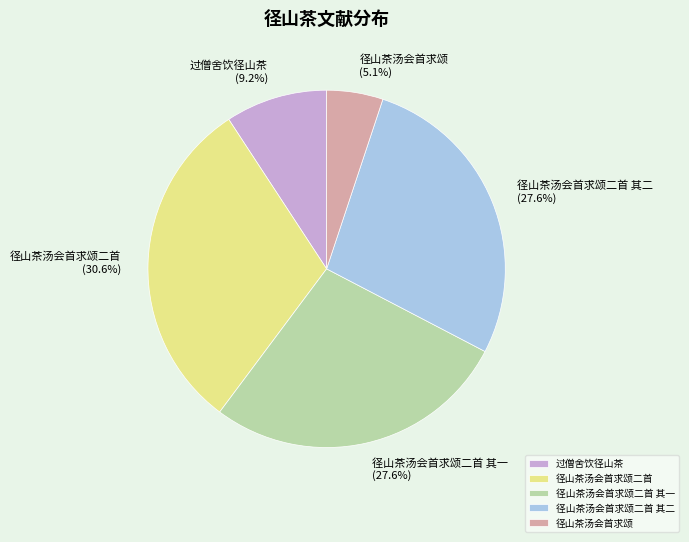

To the nearest percent, what percentage of the pie is 径山茶汤会首求颂二首 其一?

28%